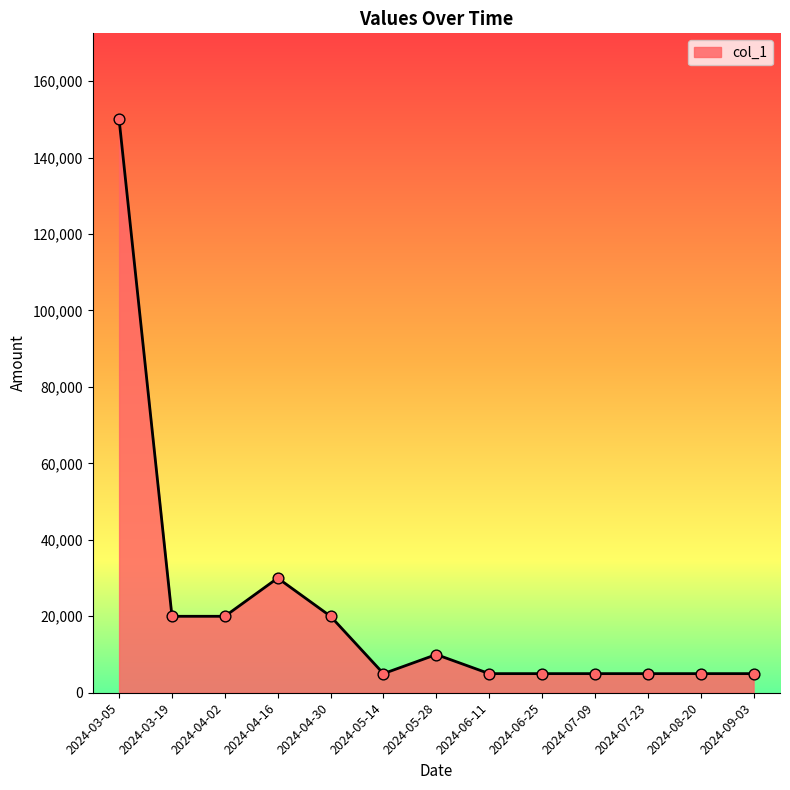

Between 2024-05-28 and 2024-04-16, which is larger?

2024-04-16